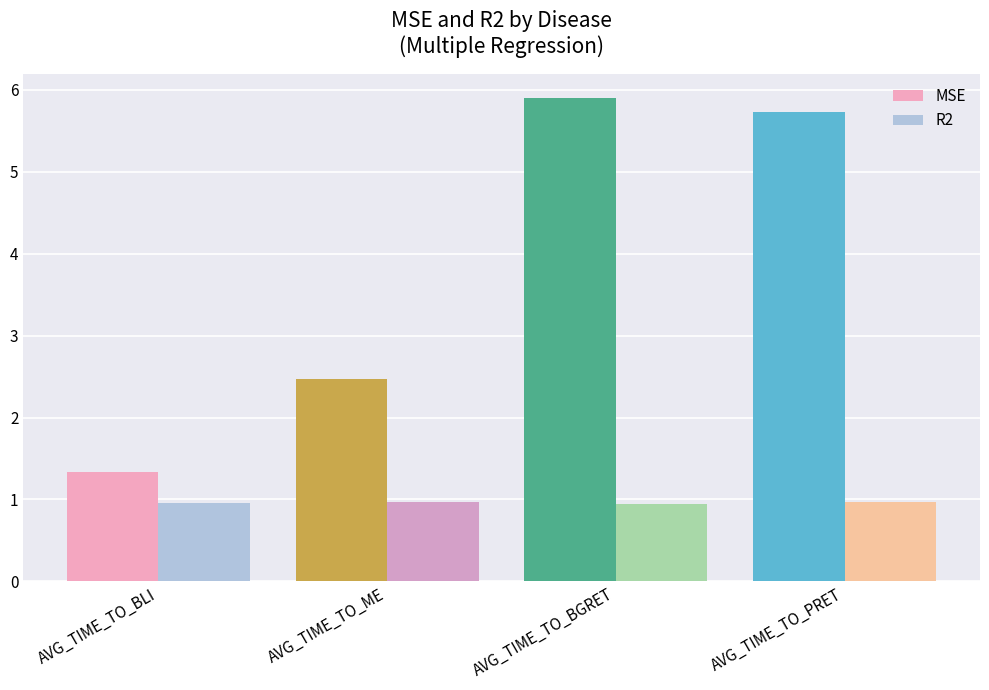

Rank the categories by MSE value from highest to lowest.

AVG_TIME_TO_BGRET, AVG_TIME_TO_PRET, AVG_TIME_TO_ME, AVG_TIME_TO_BLI